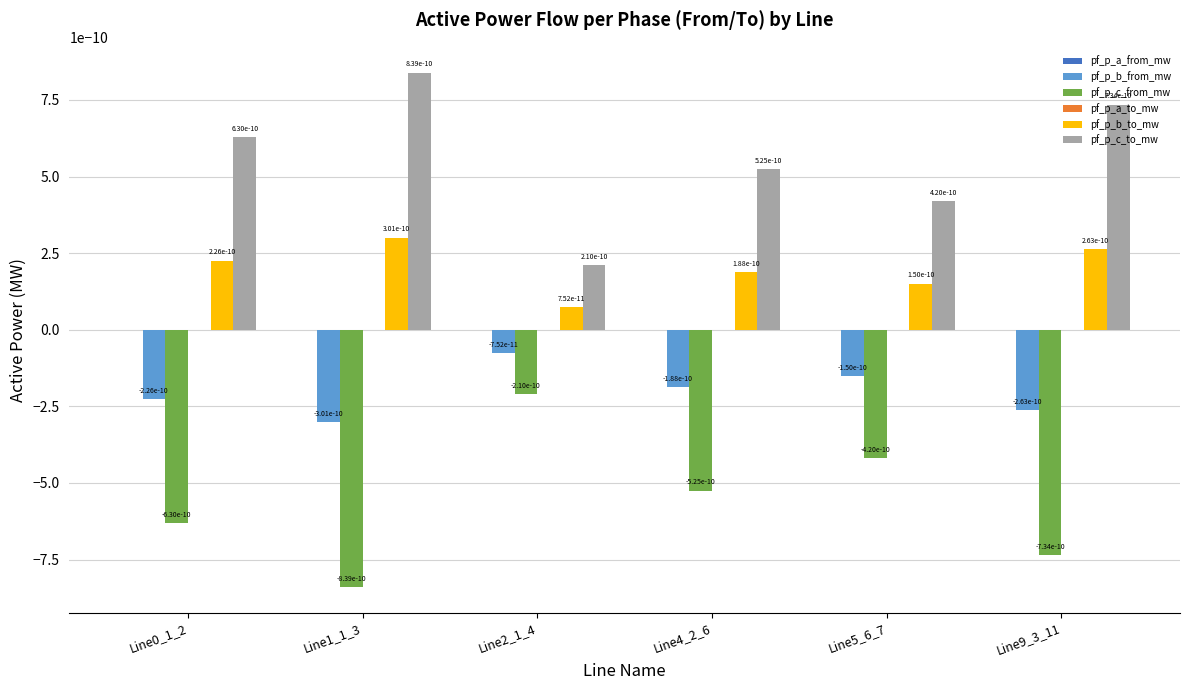

How many pf_p_b_to_mw values are between 0 and 1?

6